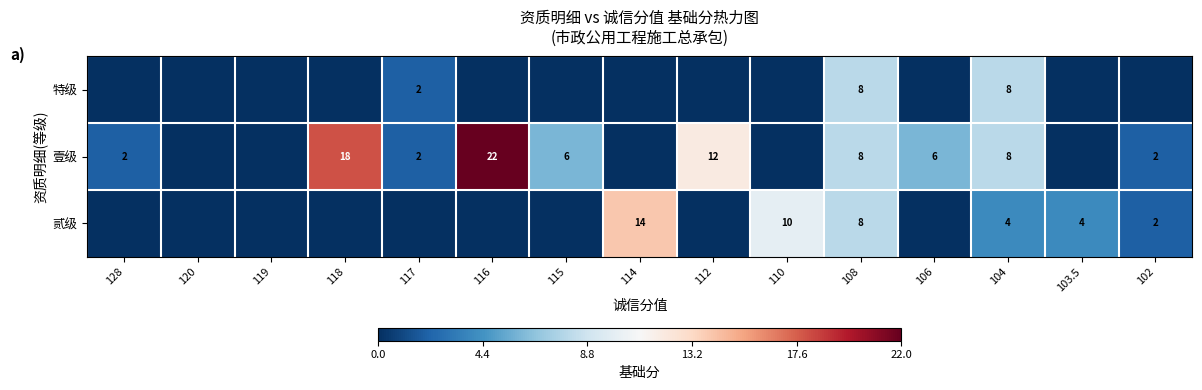

What is the total value across all series at 115?

6